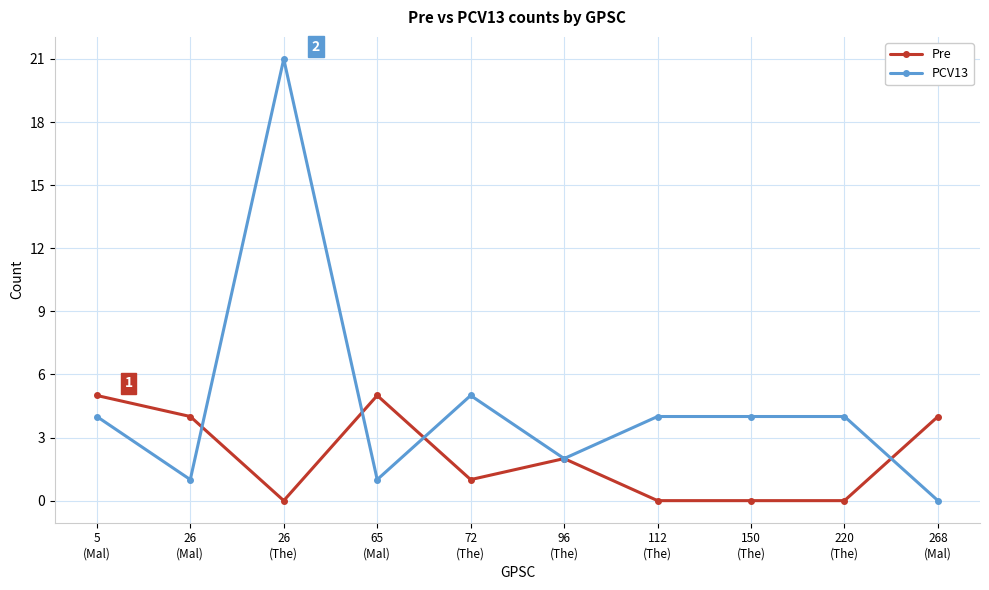

What is the value of the PCV13 point at the 8th from the left?

4